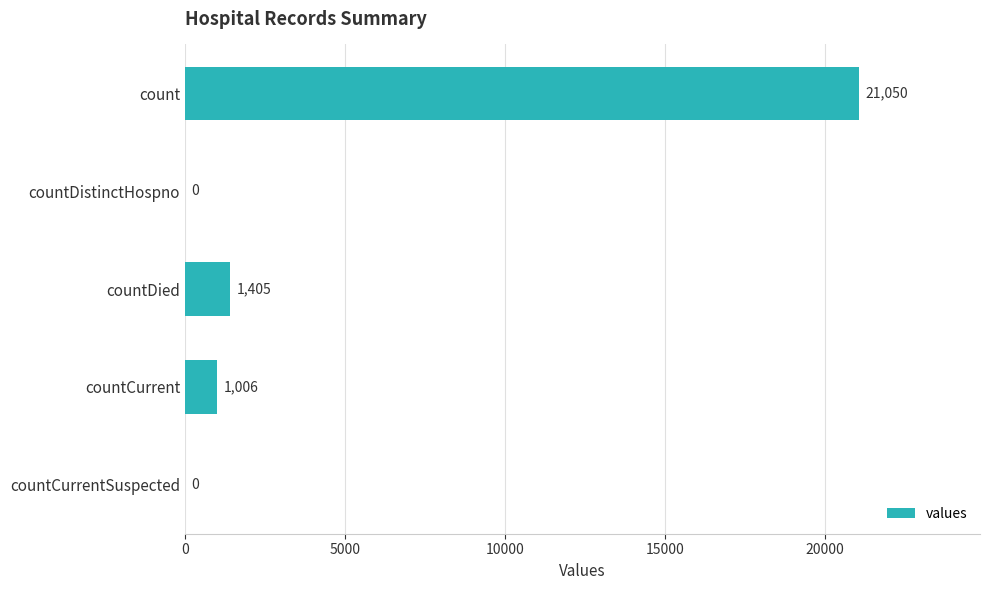

What is the change in value from countDied to countCurrentSuspected?

-1405